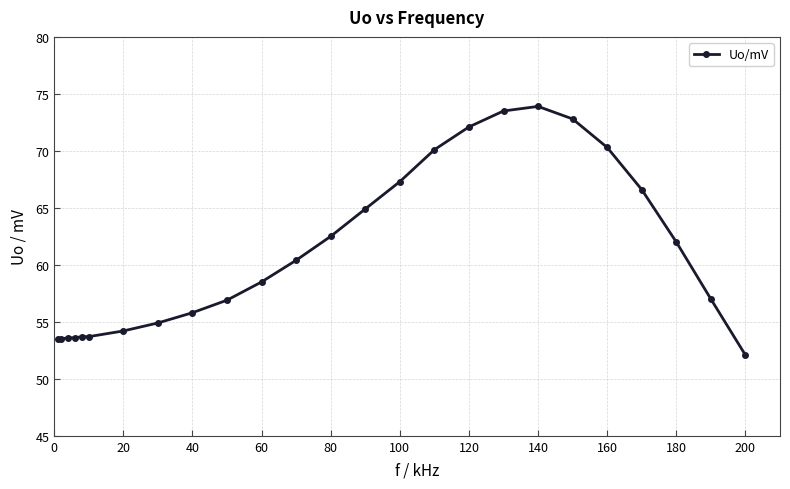

How many lines are shown in the chart?

1